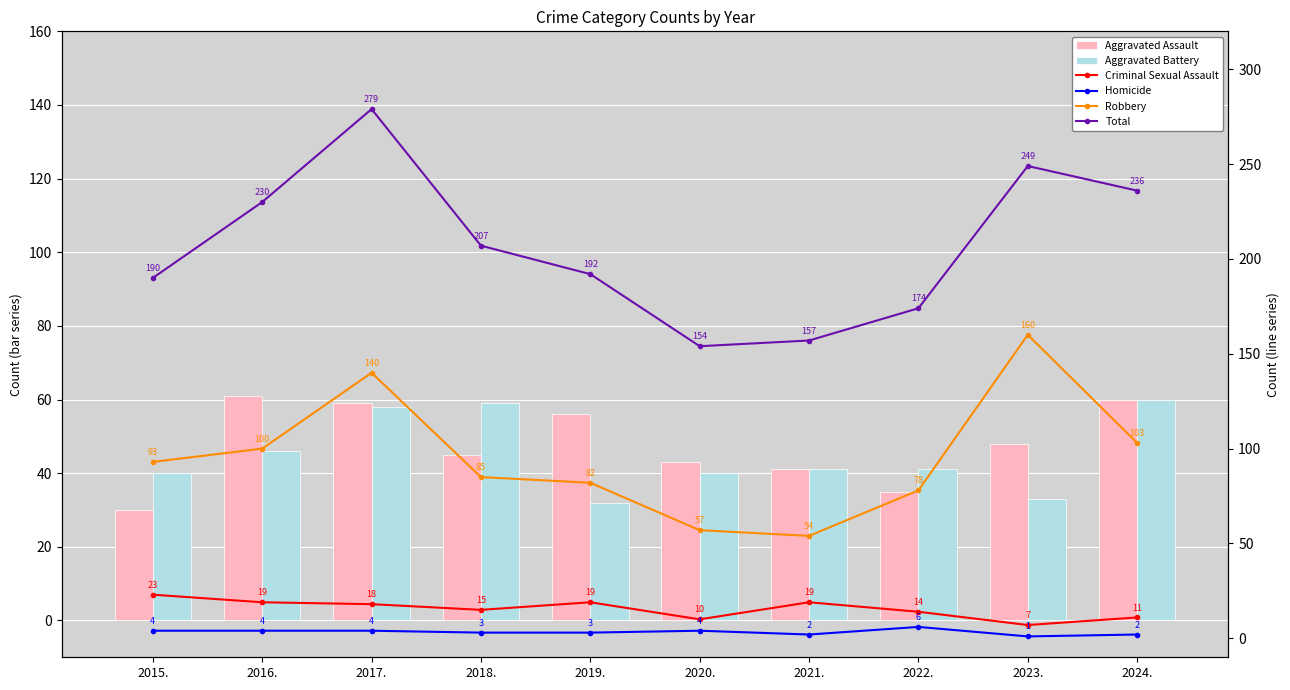

Reading right to left, list all the values displayed in this chart.

Aggravated Assault: 60	48	35	41	43	56	45	59	61	30
Aggravated Battery: 60	33	41	41	40	32	59	58	46	40
Criminal Sexual Assault: 11	7	14	19	10	19	15	18	19	23
Homicide: 2	1	6	2	4	3	3	4	4	4
Robbery: 103	160	78	54	57	82	85	140	100	93
Total: 236	249	174	157	154	192	207	279	230	190